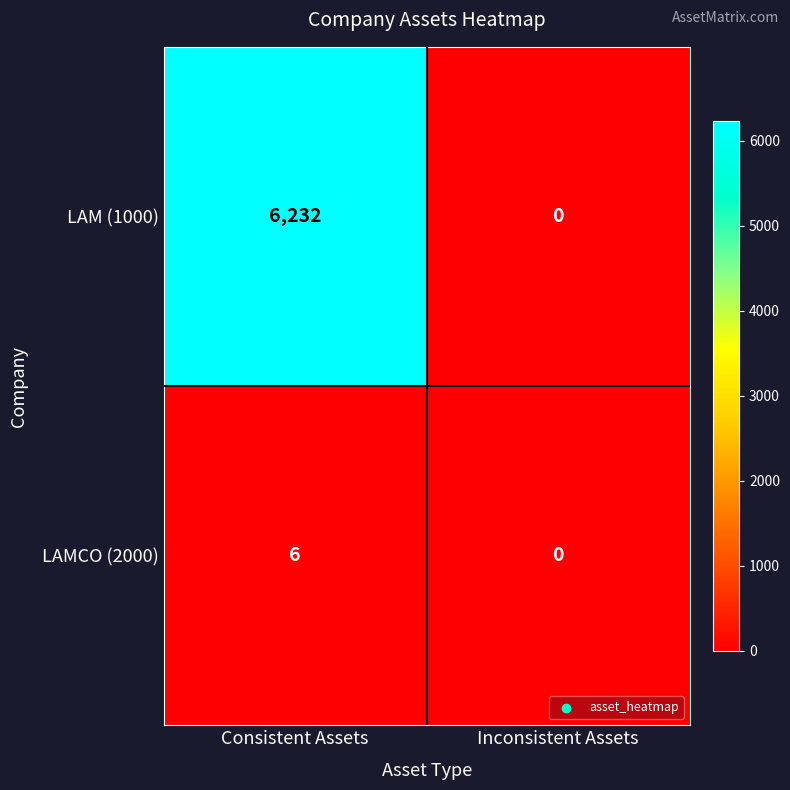

Which series changed the most between Consistent Assets and Inconsistent Assets?

LAM (1000)